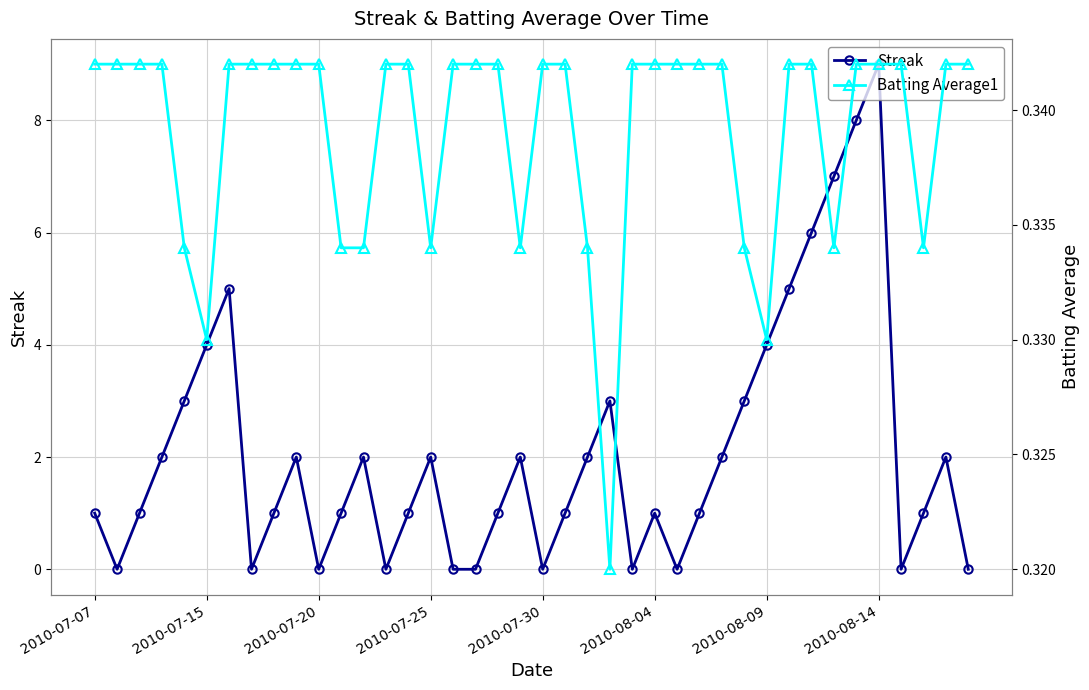

What is the highest value of the Streak series?

9